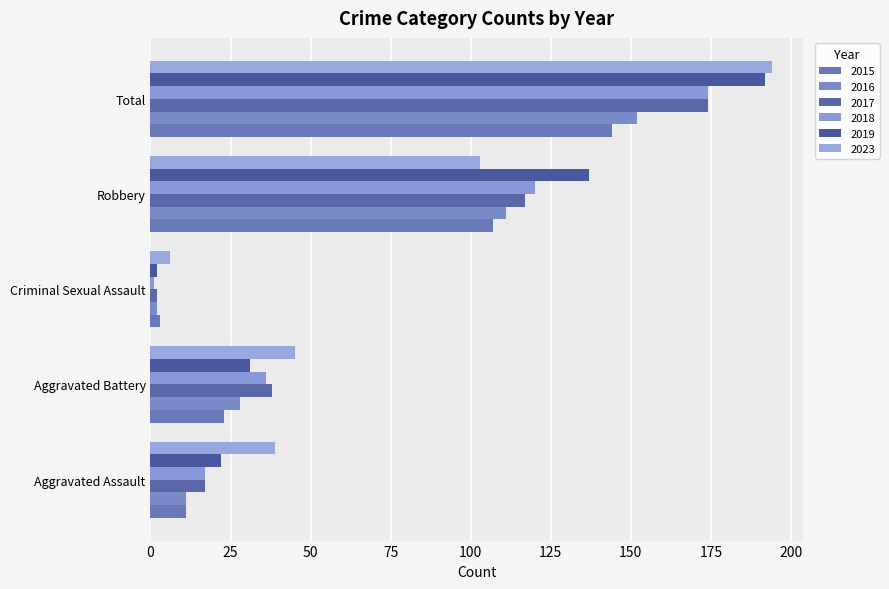

At which label does 2015 first exceed 23?

Robbery